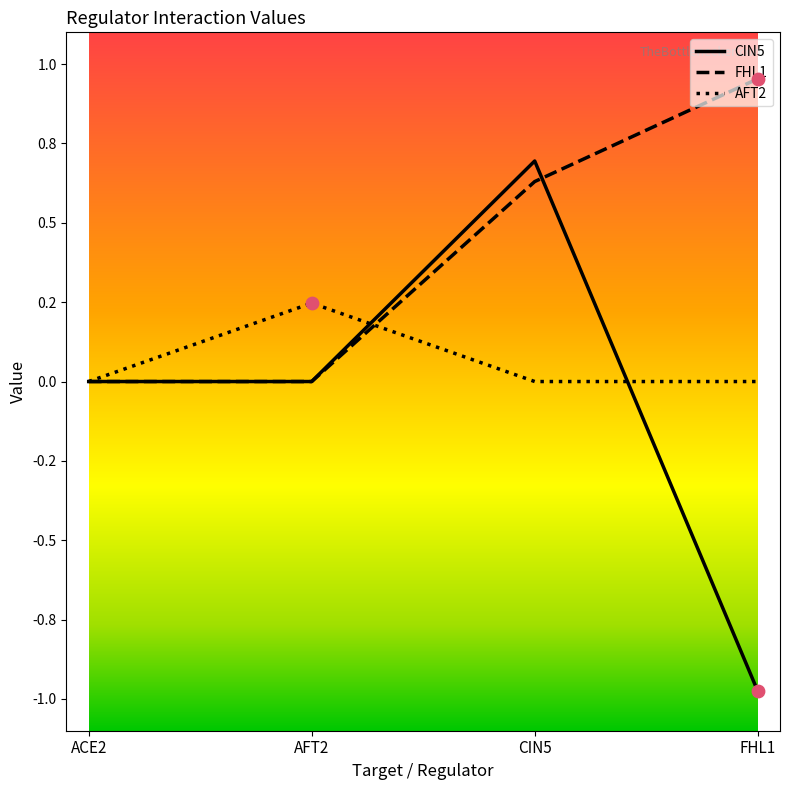

Which series has the largest total across all categories?

FHL1